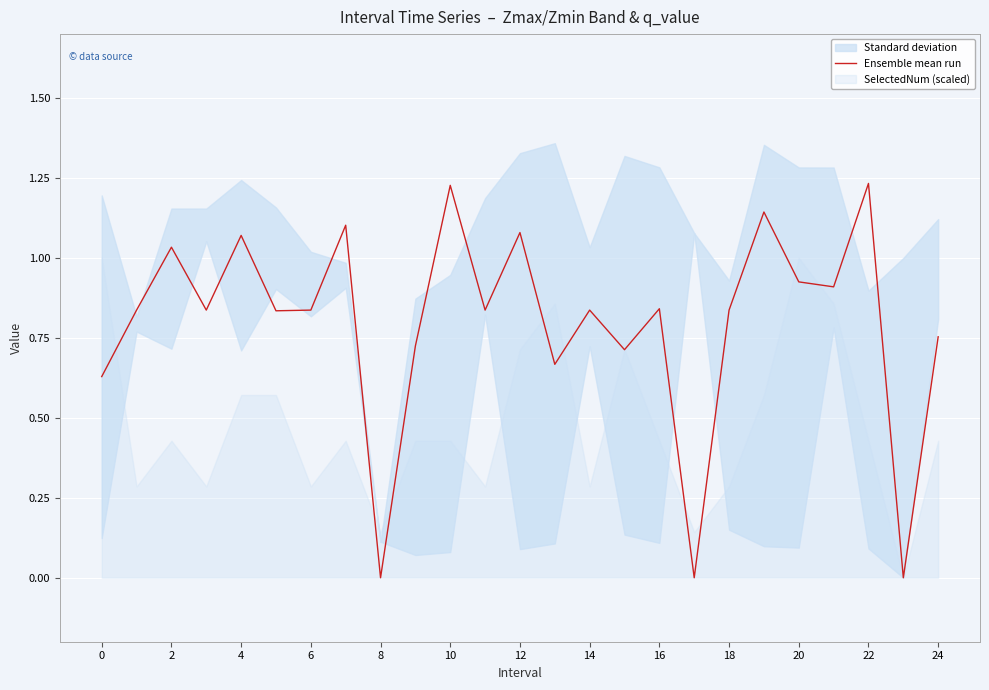

What is the label of the 21st point from the left?

20